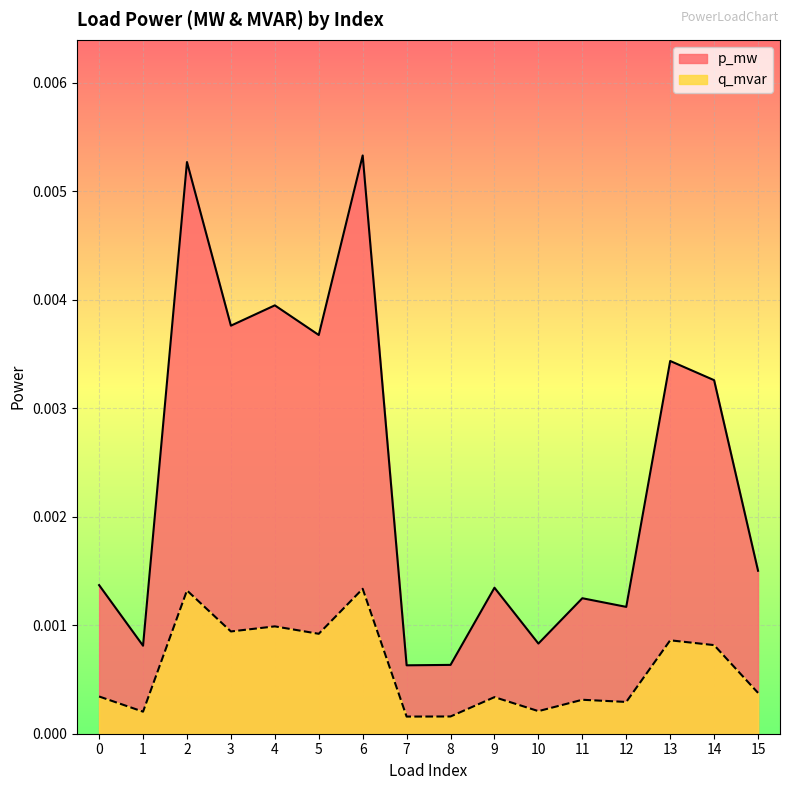

How many lines are shown in the chart?

2